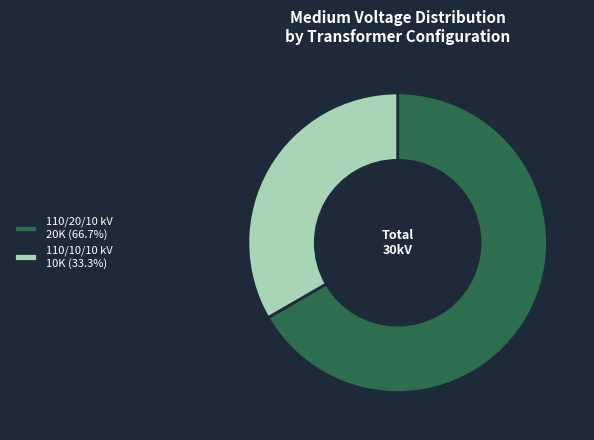

Does any single category account for the majority?

Yes